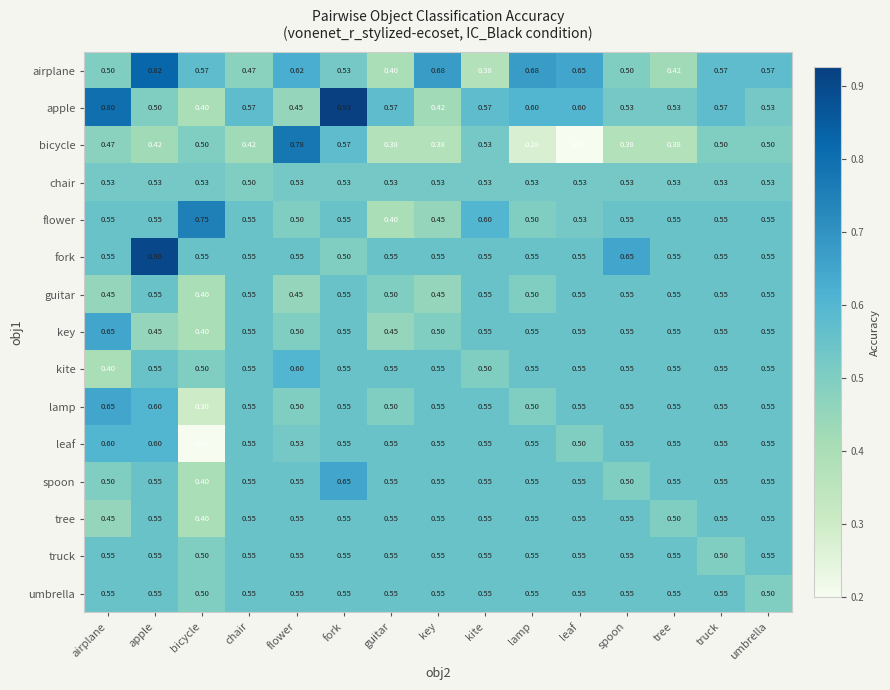

Which category has the highest value across all series?

fork